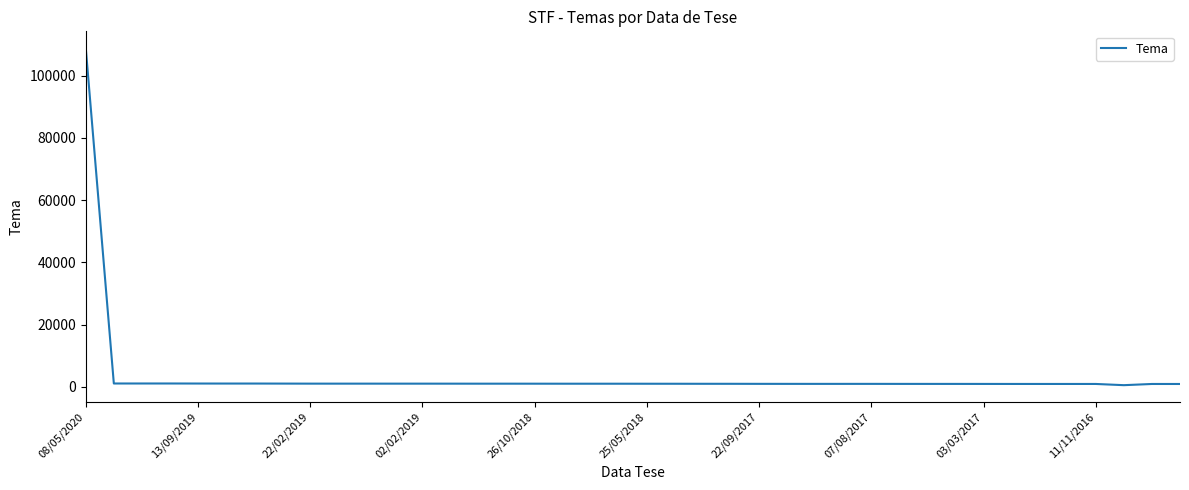

What is the difference between the maximum and minimum values?

108284